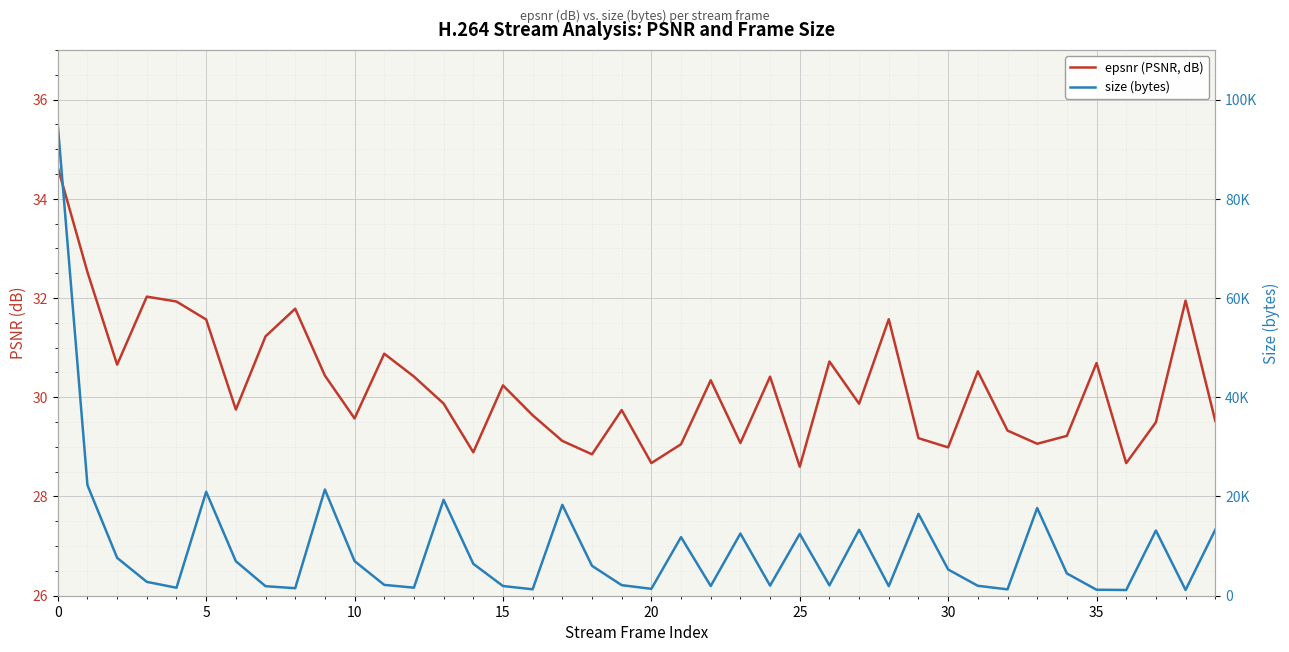

What is the lowest value of the epsnr (PSNR, dB) series?

28.6